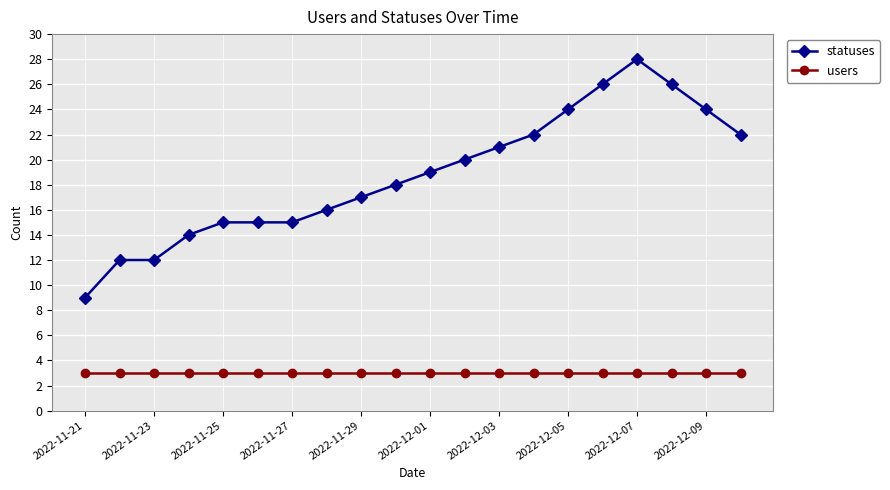

How many data points in statuses are less than 19?

10